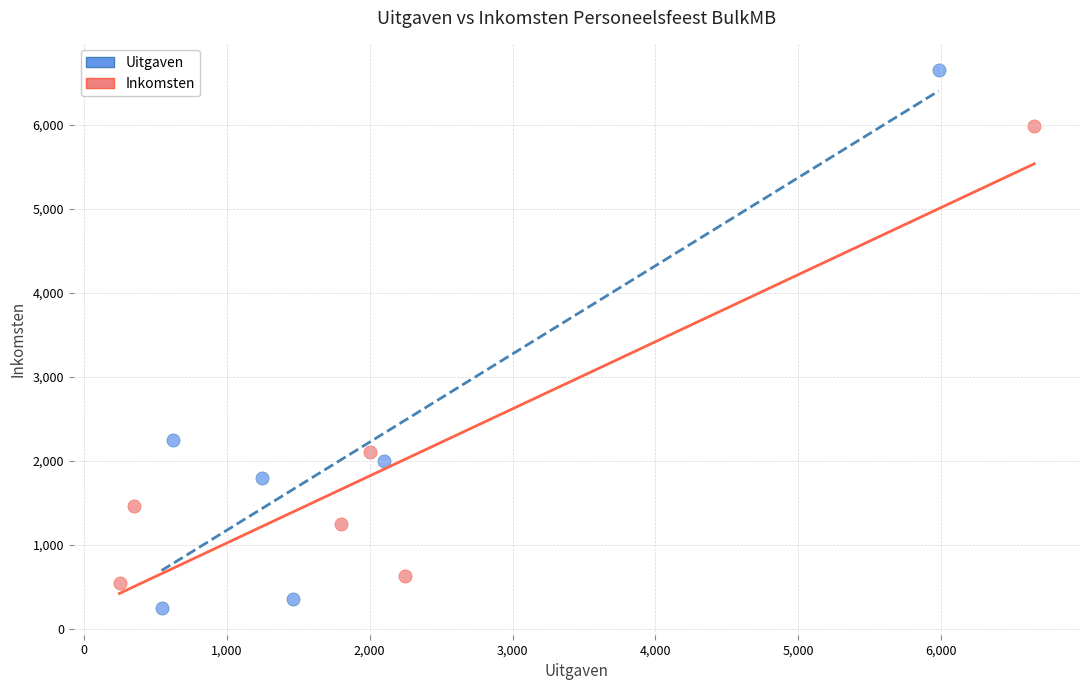

Which series contains the lowest Y value?

Uitgaven